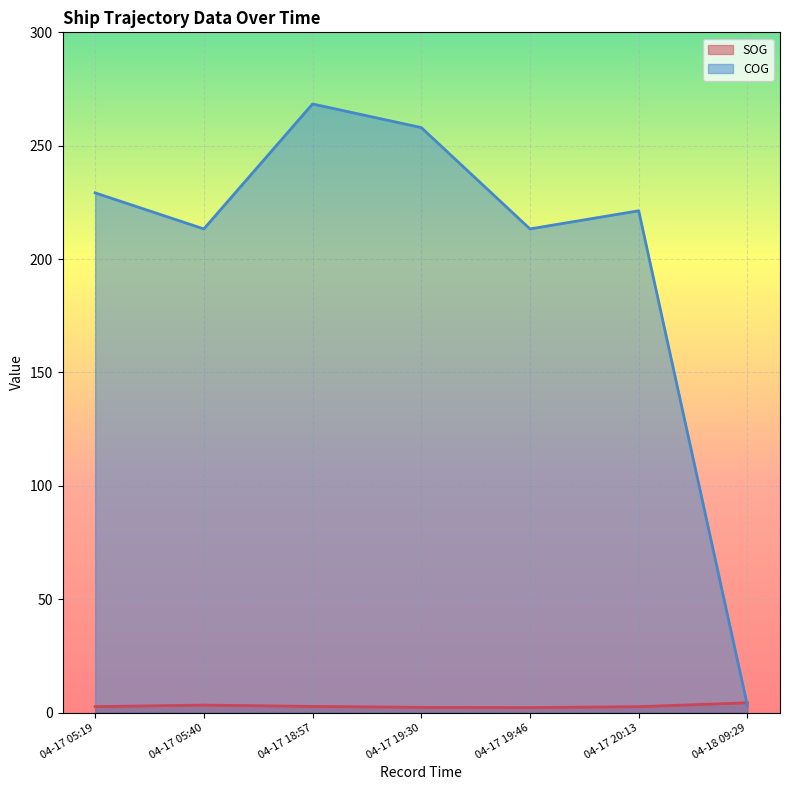

Between which two adjacent categories do COG and SOG first intersect?

04-17 20:13 and 04-18 09:29